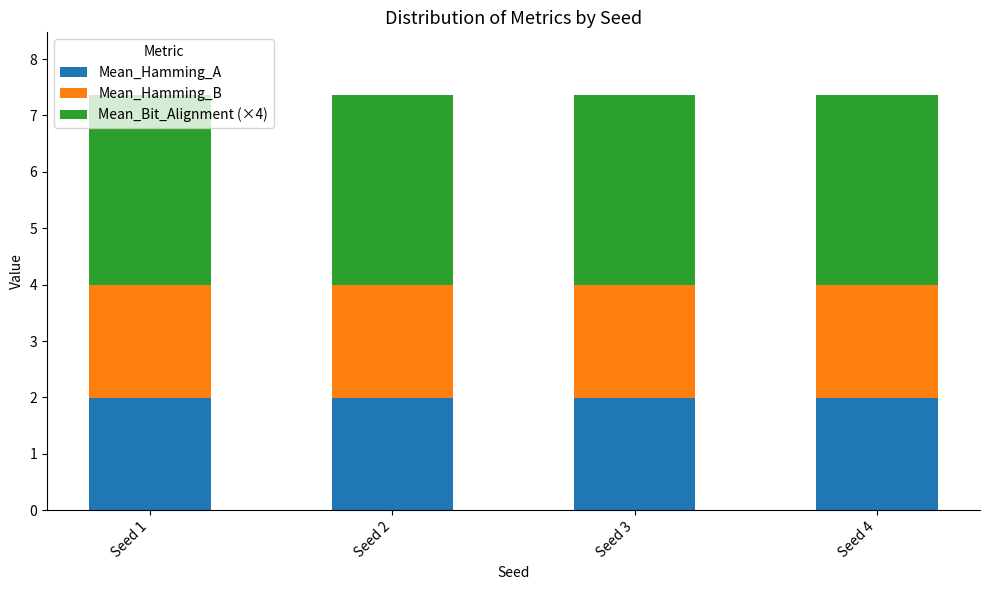

Is it true that Mean_Hamming_A equals 1.1 at Seed 1?

False